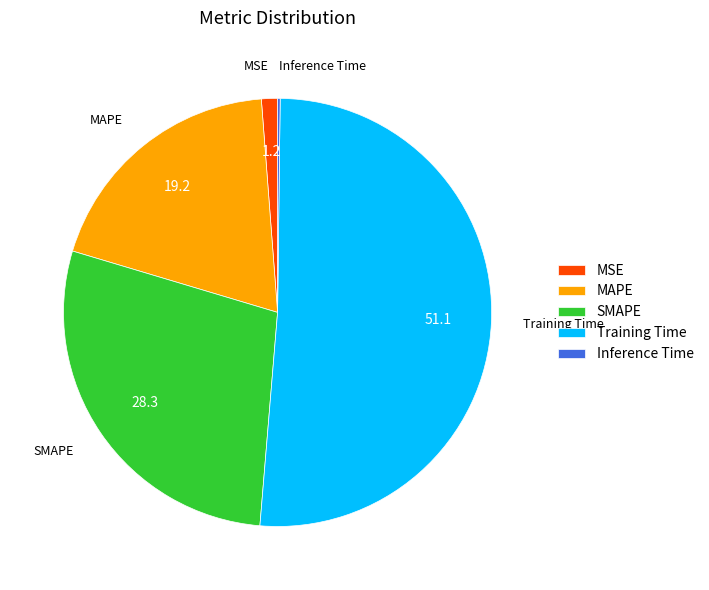

Which slice is the largest?

Training Time